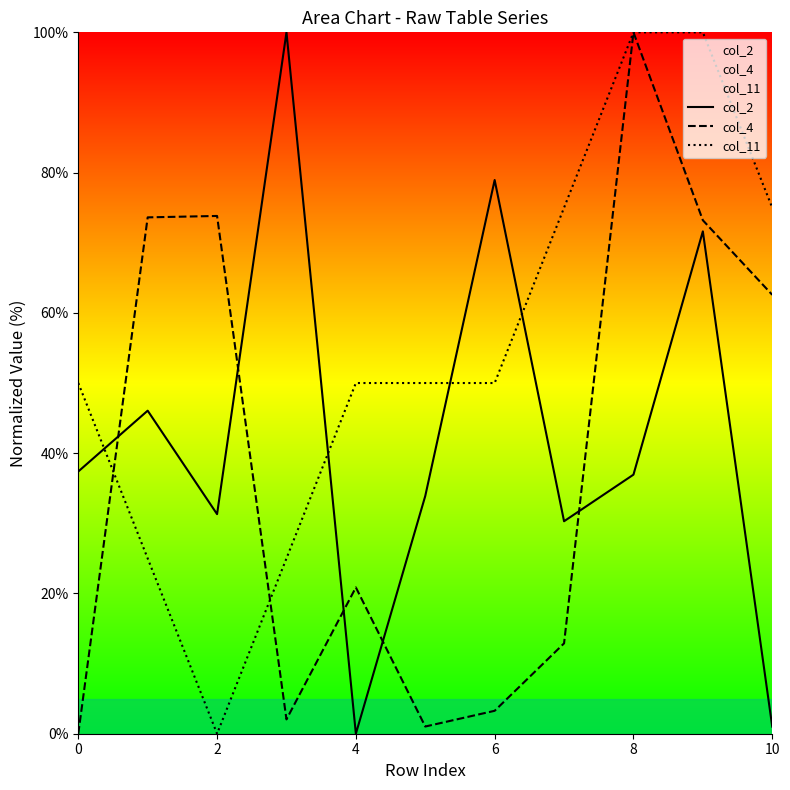

Does the chart have visible grid lines?

No